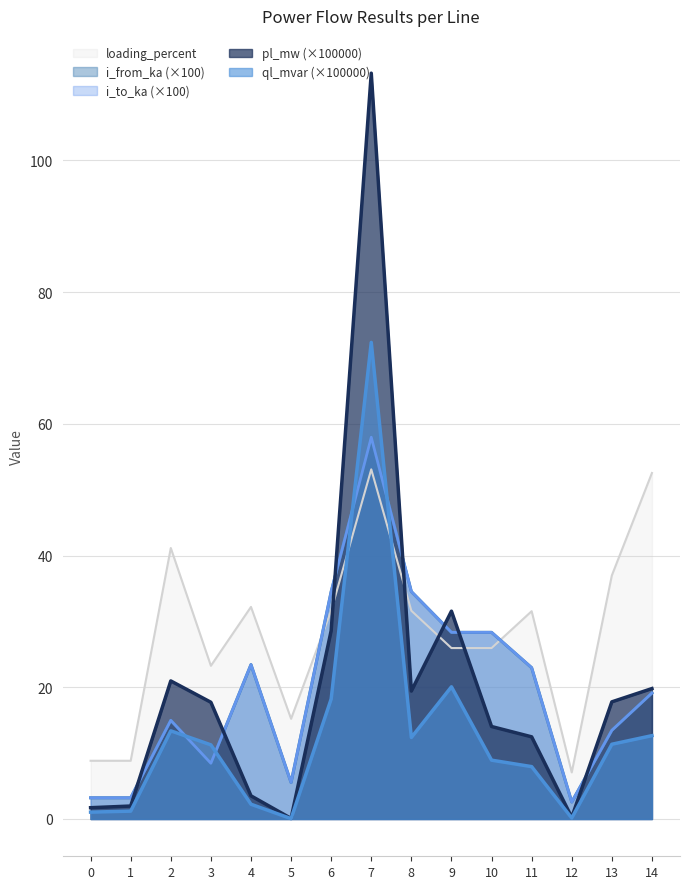

True or false: pl_mw and ql_mvar intersect in this chart.

False